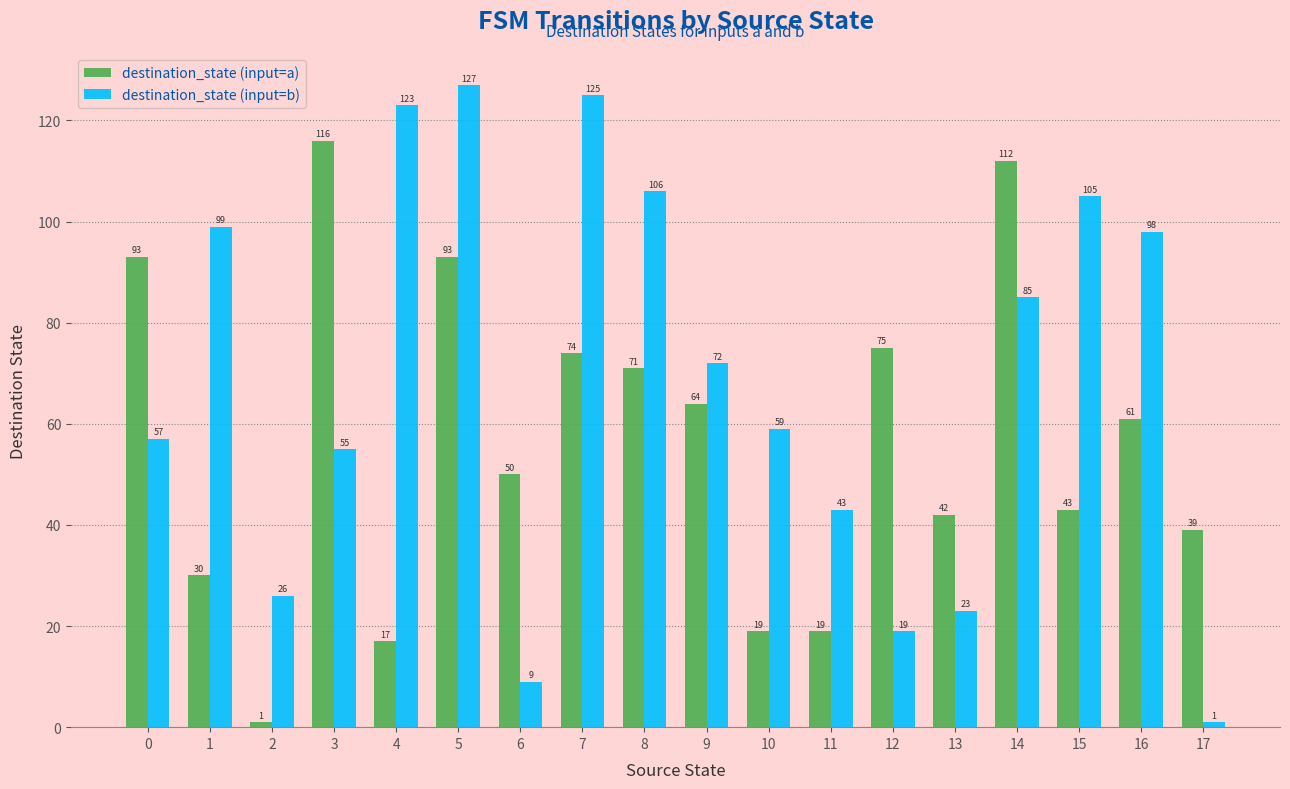

What is the sum of the destination_state (input=a) values at 1 and 17?

69